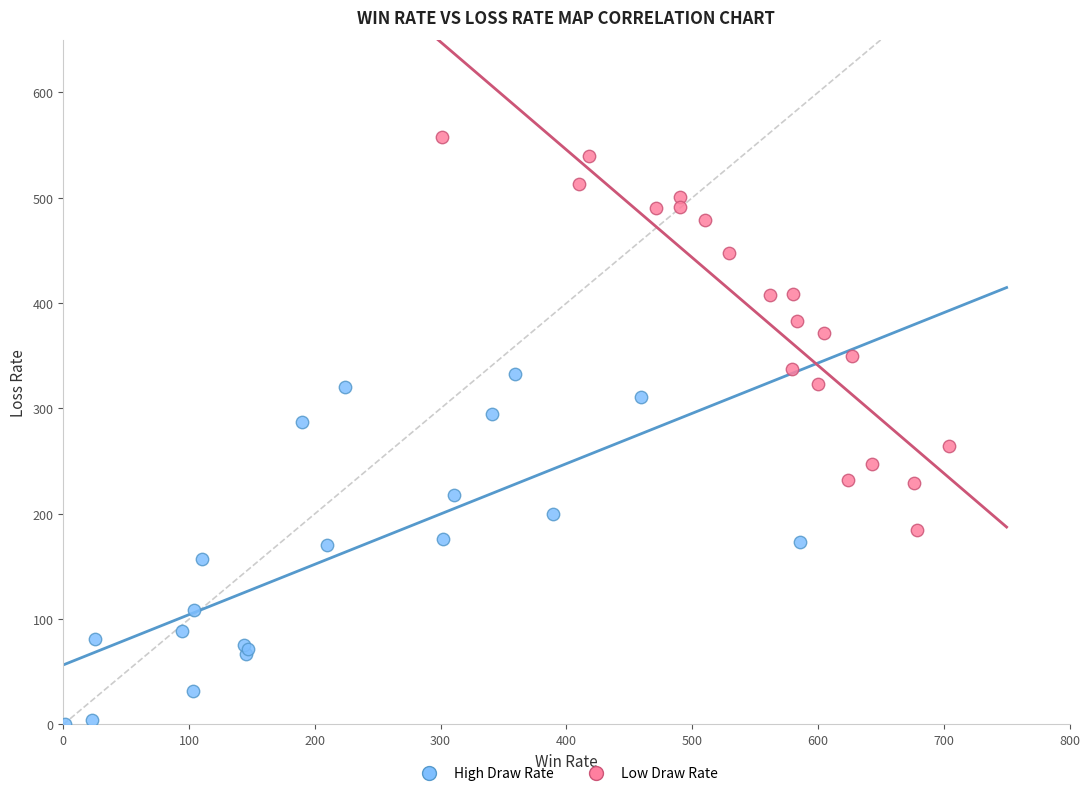

Which series contains the lowest Y value?

High Draw Rate